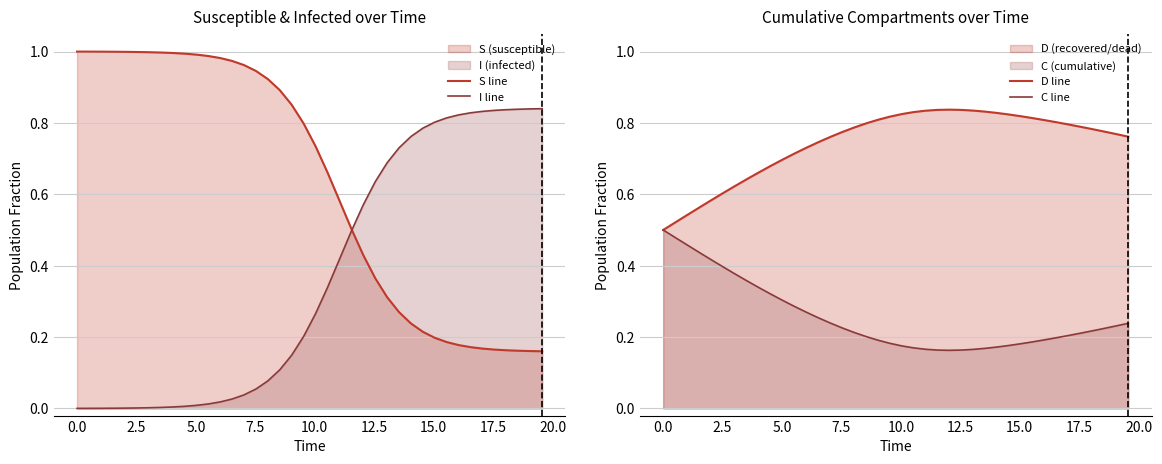

Which series has the largest total across all categories?

D line